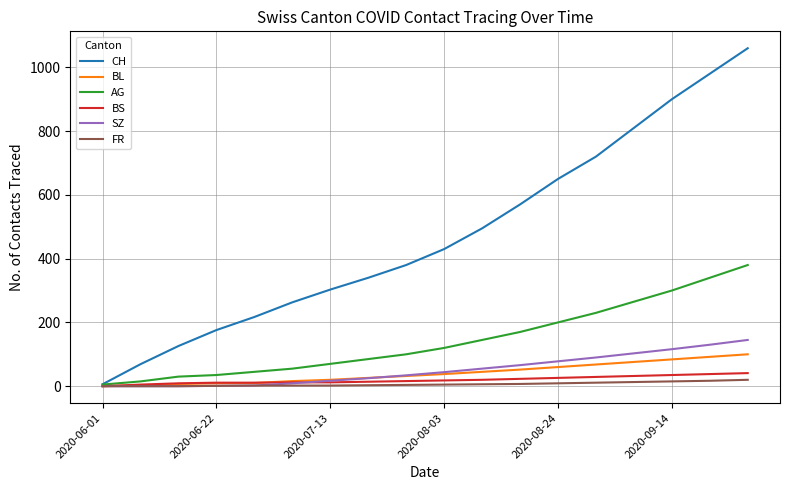

What is the greatest value displayed?

1060